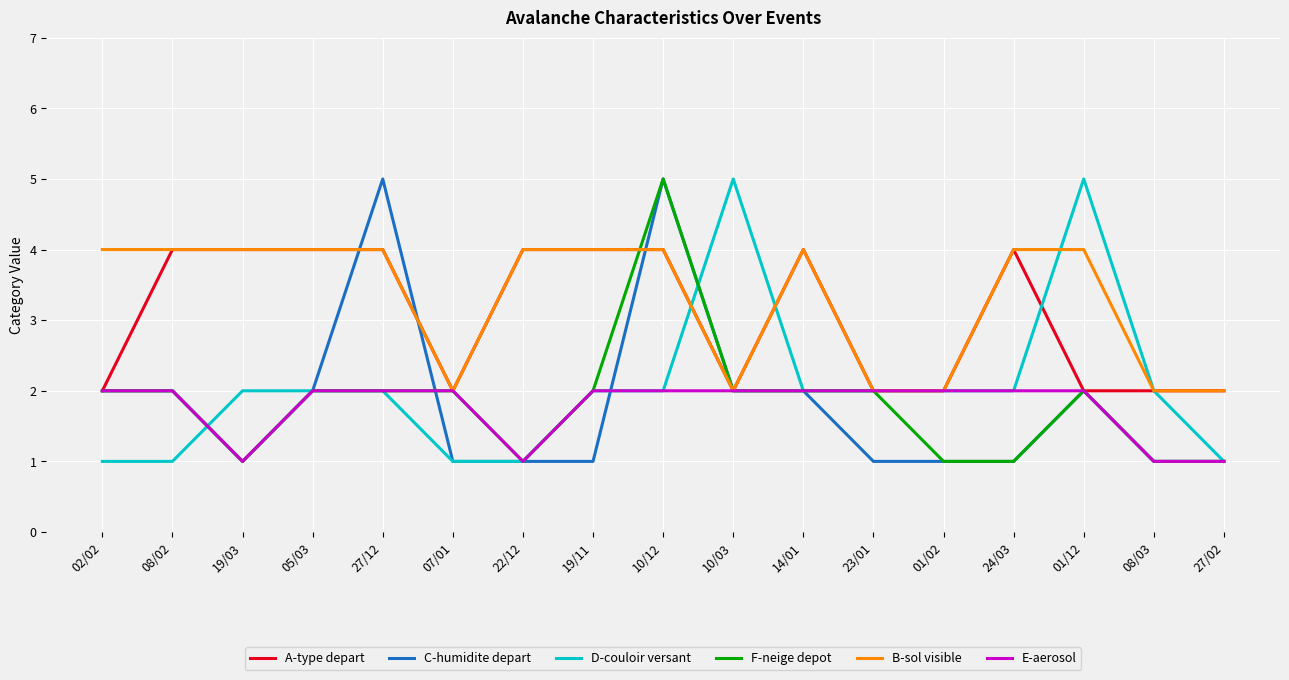

What position from the right is 22/12?

11